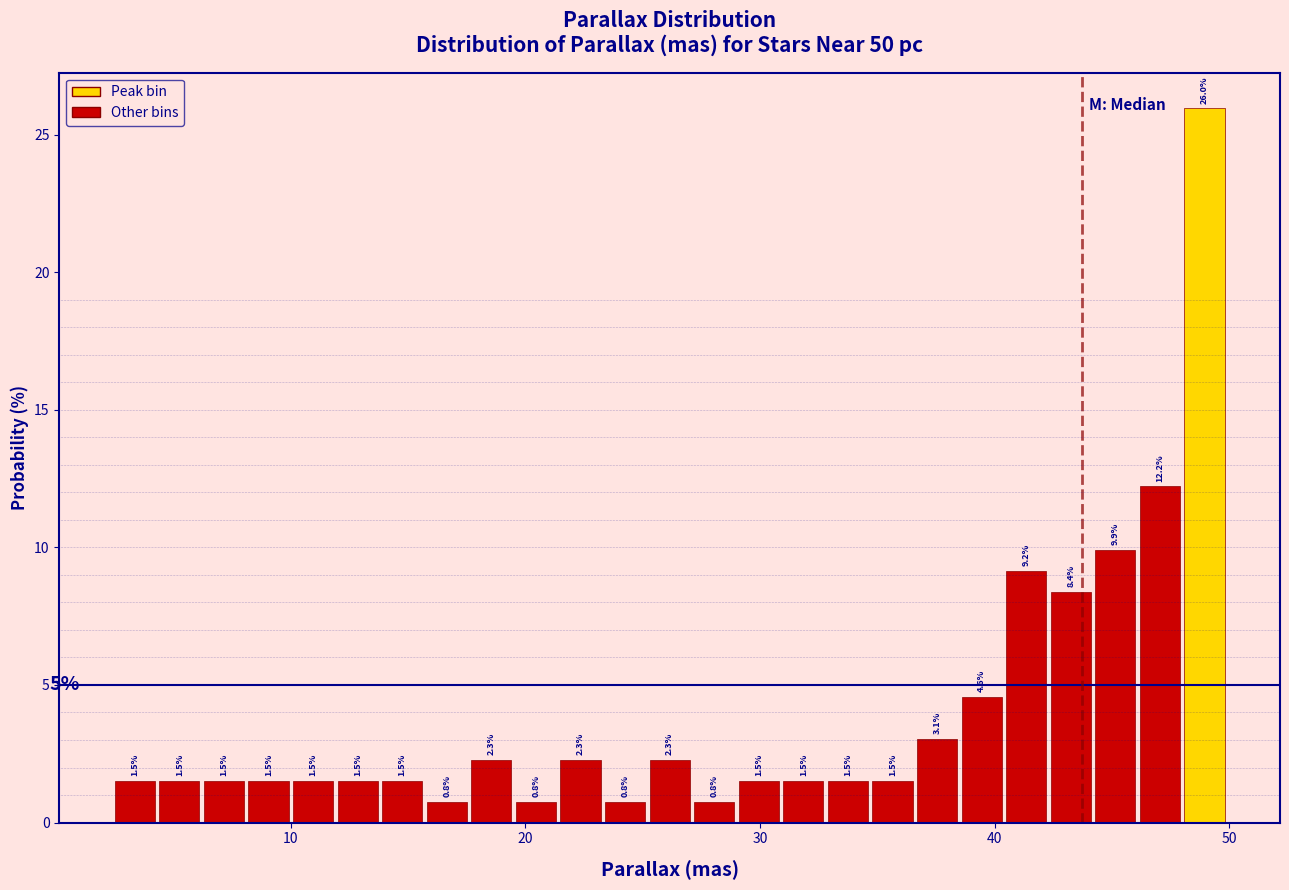

Read against the x-axis, roughly where is the centre of the tallest bar?

49